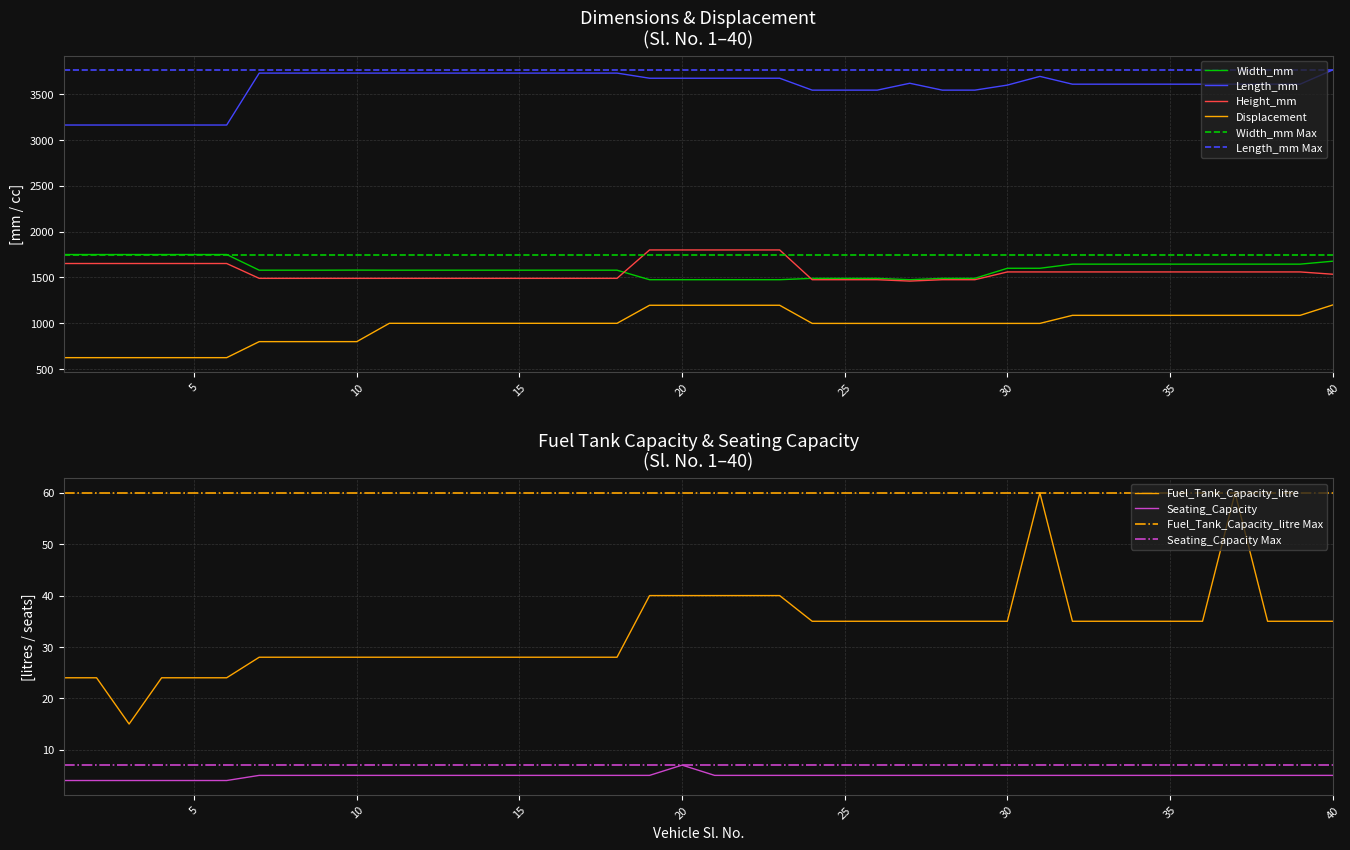

What is the total value across all series at 7?

7599